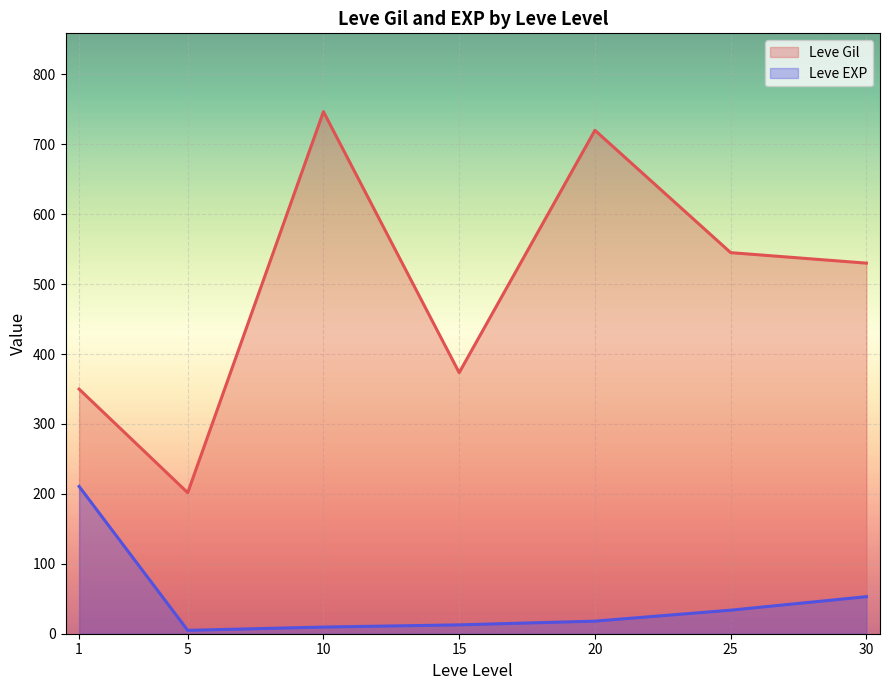

Which series has the widest spread of values?

Leve Gil